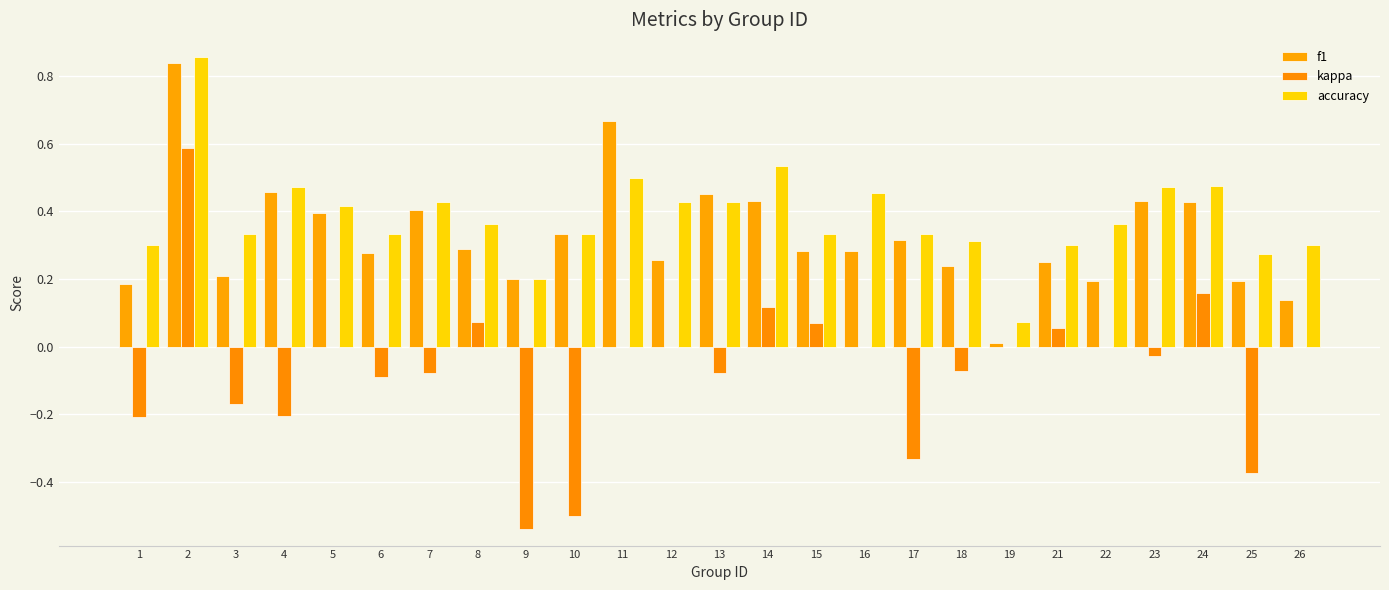

What is the sum of the kappa values at 24 and 15?

0.2